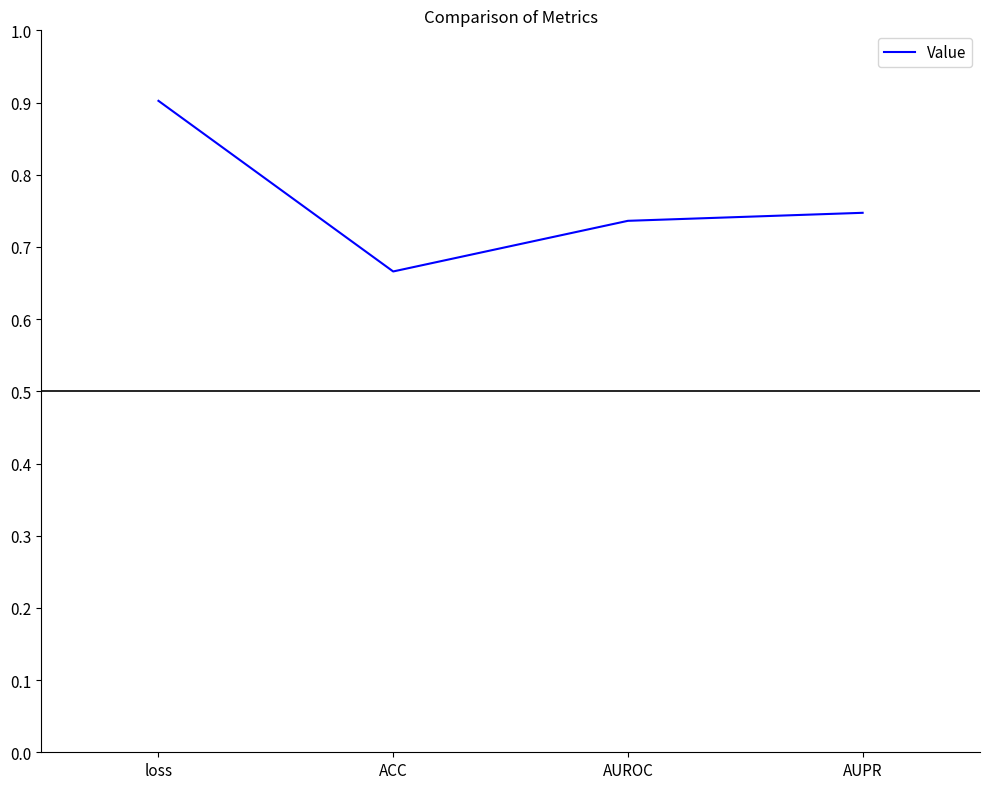

The chart shows a value of 0.4 at ACC. True or false?

False